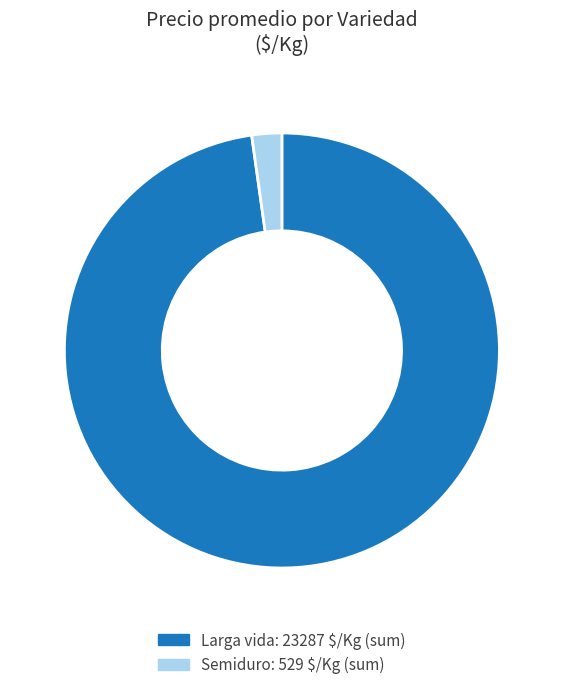

Which category has the biggest portion of the pie?

Larga vida